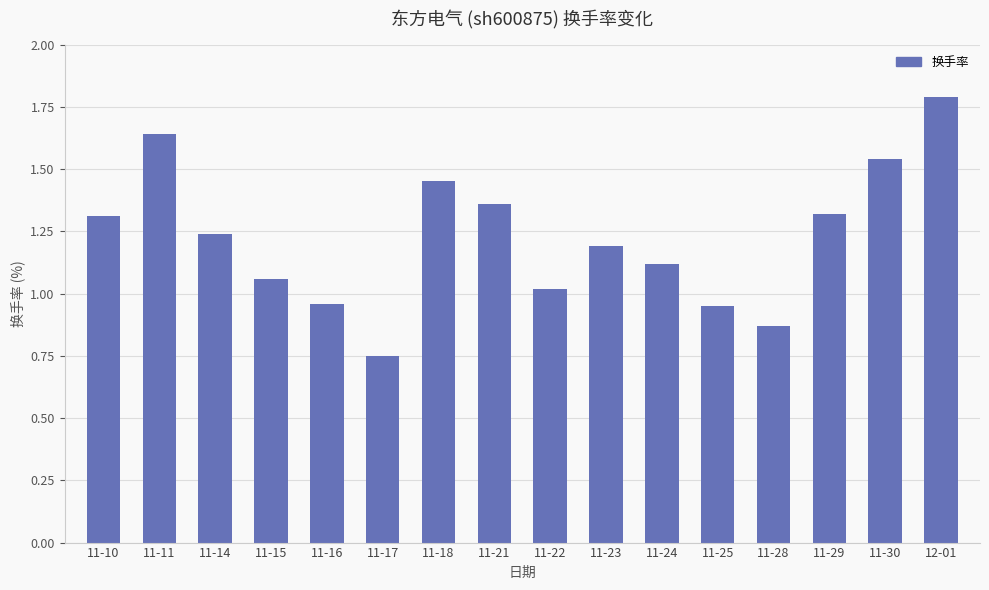

What is the maximum value shown in the chart?

1.8